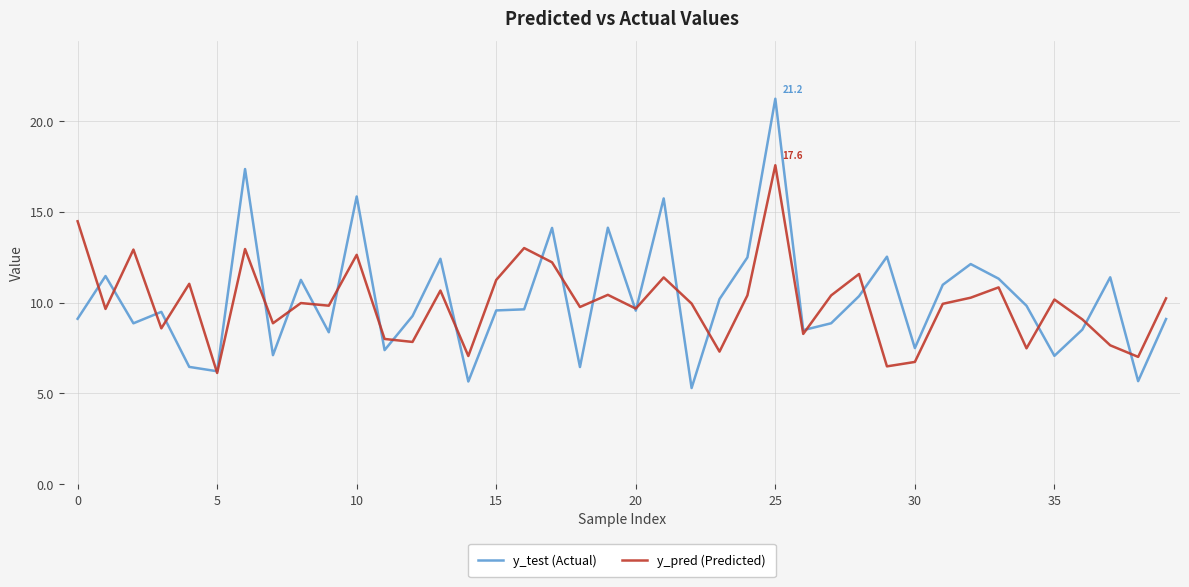

What is the greatest value displayed?

21.2